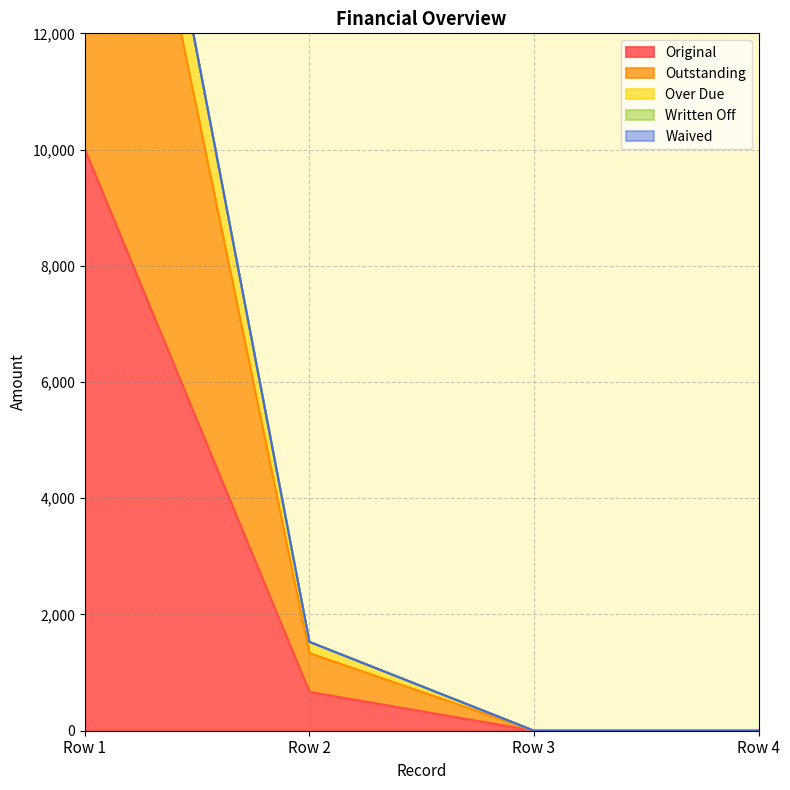

At which label does Original reach its peak?

Row 1